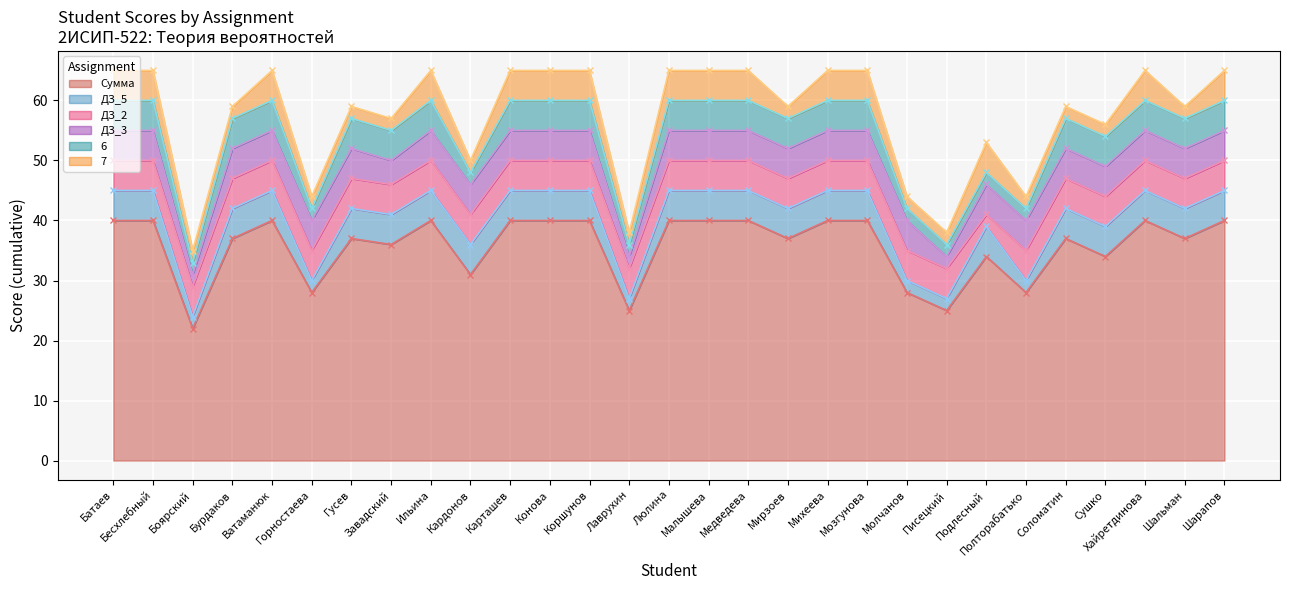

At which category does ДЗ_2 reach its first local valley?

Подлесный